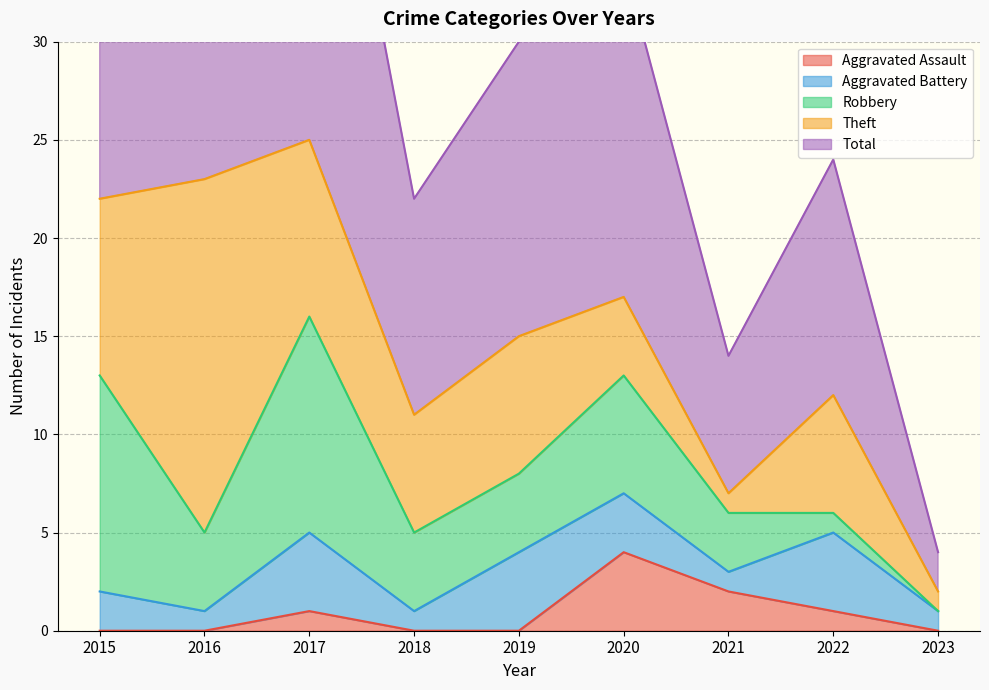

What is the difference between the maximum and minimum values in the Aggravated Assault series?

4